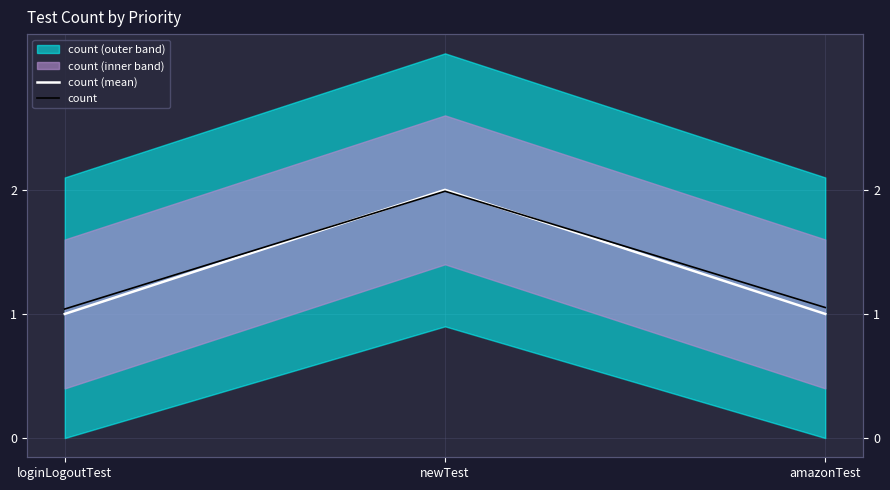

Between loginLogoutTest and newTest, which is larger?

newTest